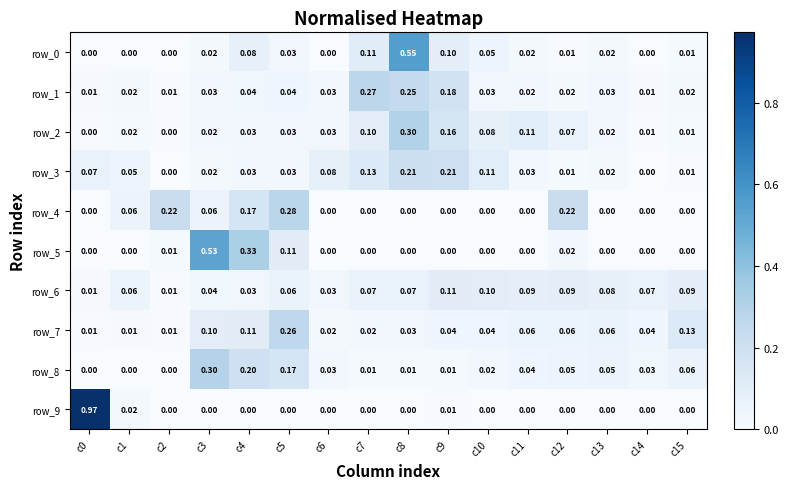

At which category is the sum across all series the highest?

c8